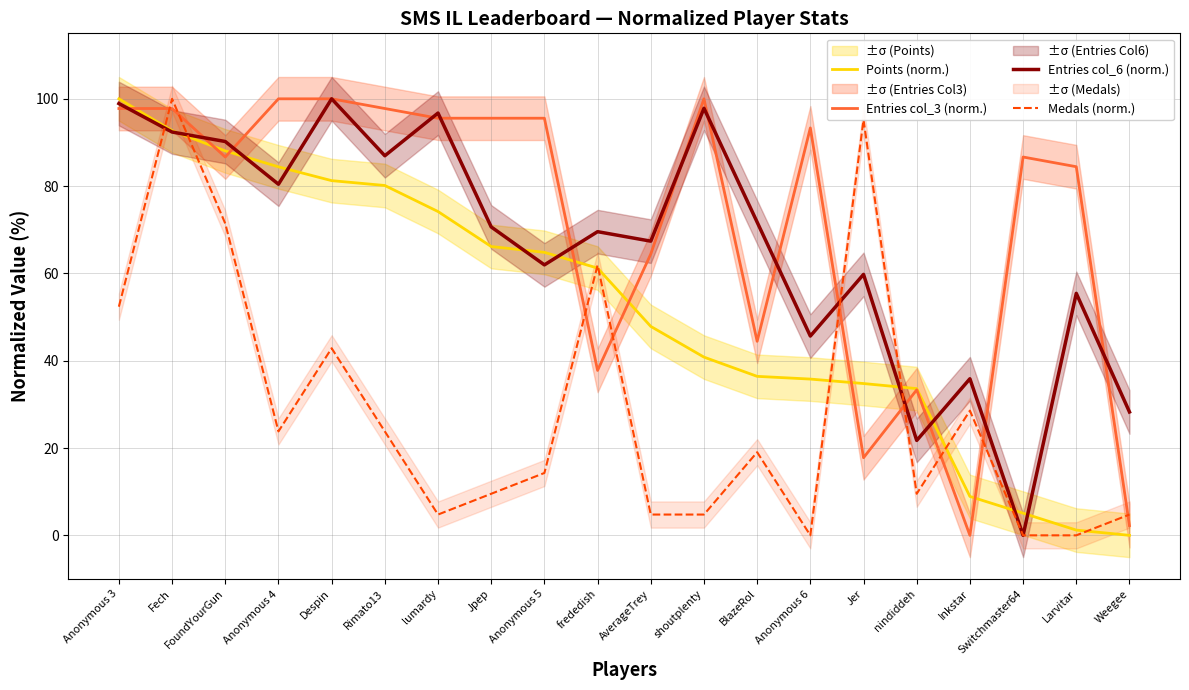

Is the value of Medals (norm.) at AverageTrey greater than the value of Entries col_6 (norm.) at Anonymous 6?

No